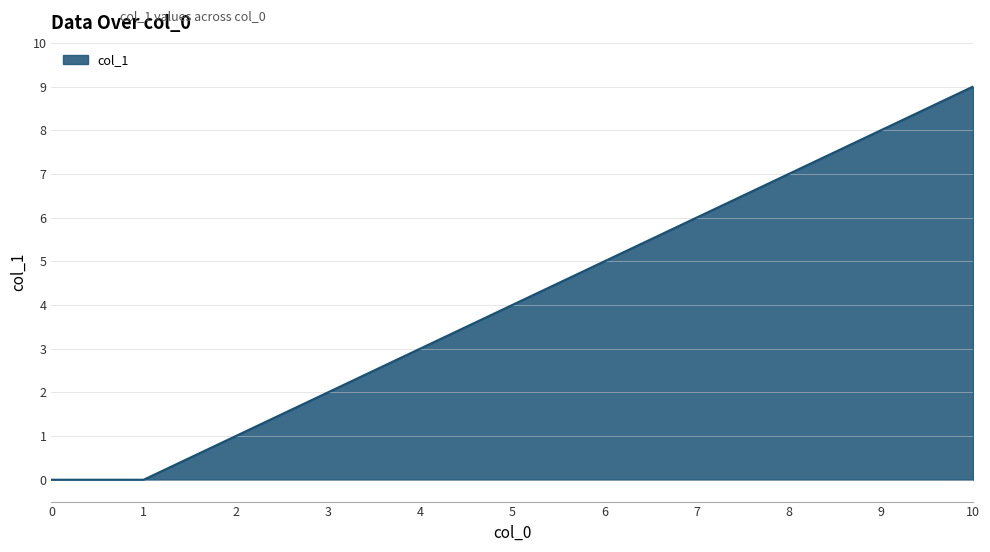

The chart shows a value of 2 at 3. True or false?

True